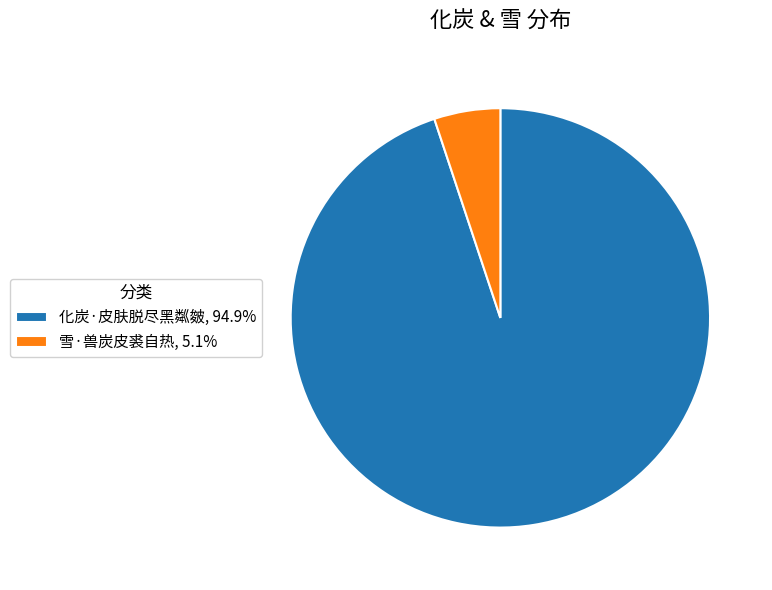

Combined, do 化炭·皮肤脱尽黑粼皴, 94.9% and 雪·兽炭皮裘自热, 5.1% account for over 50%?

Yes